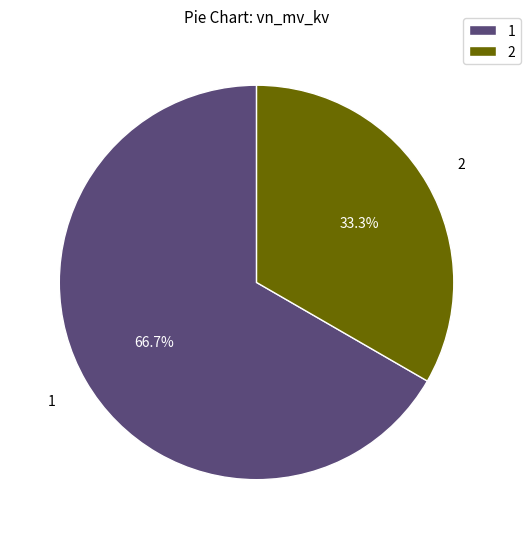

Do 2 and 1 together represent more than half of the pie?

Yes